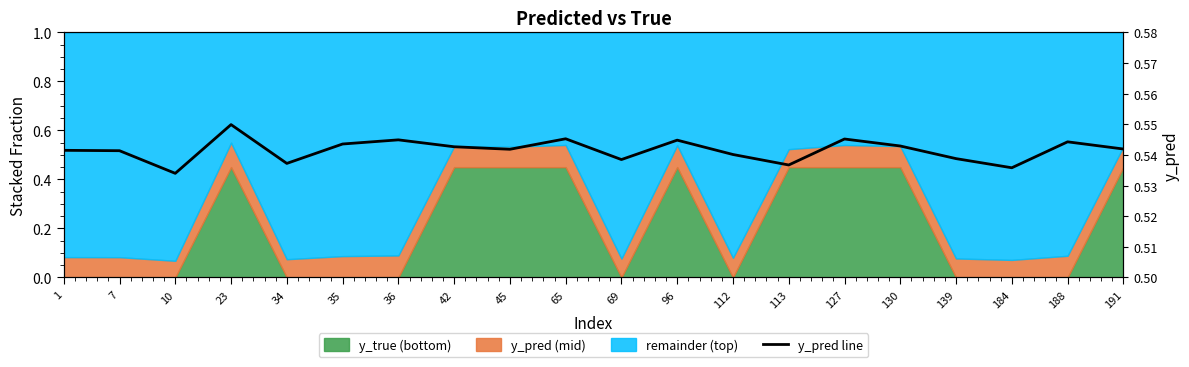

The chart shows a value of 0.5 at 65. True or false?

True